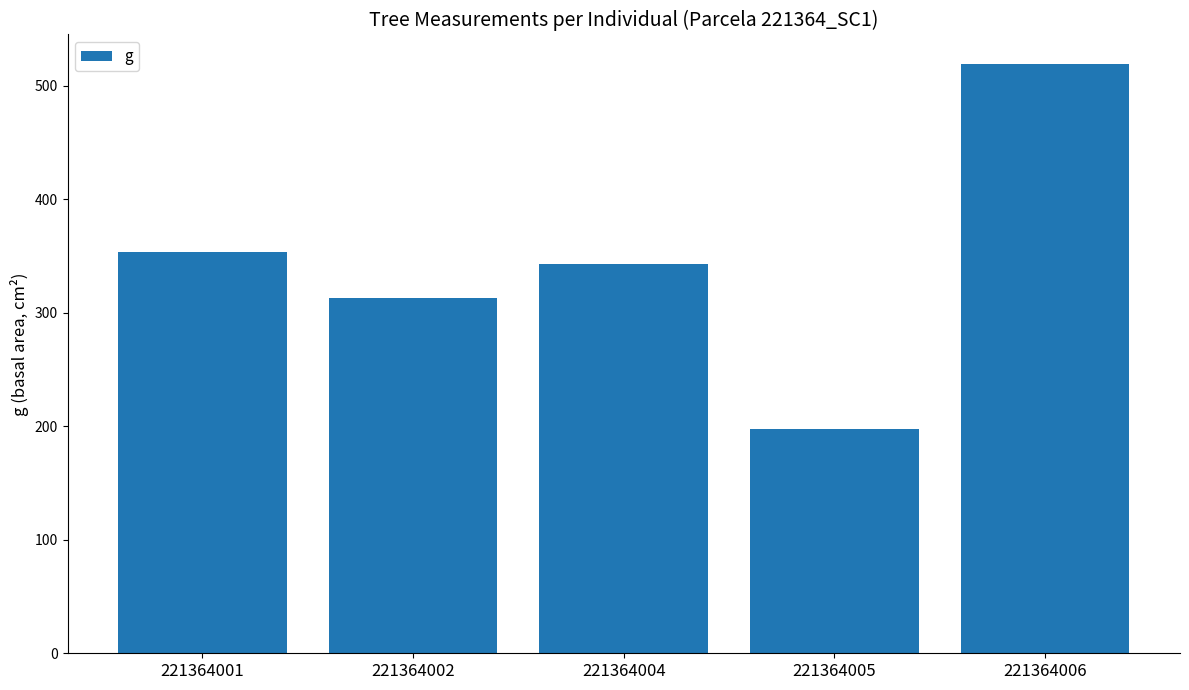

Where does the data first go above 343?

221364001